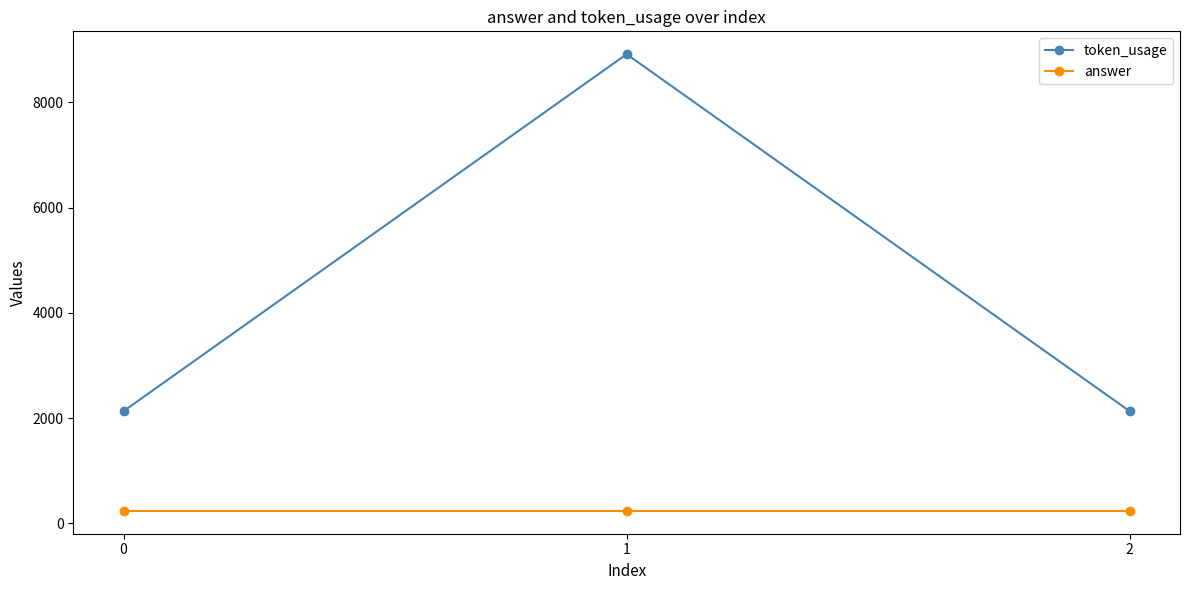

What is the lowest value of the token_usage series?

2130